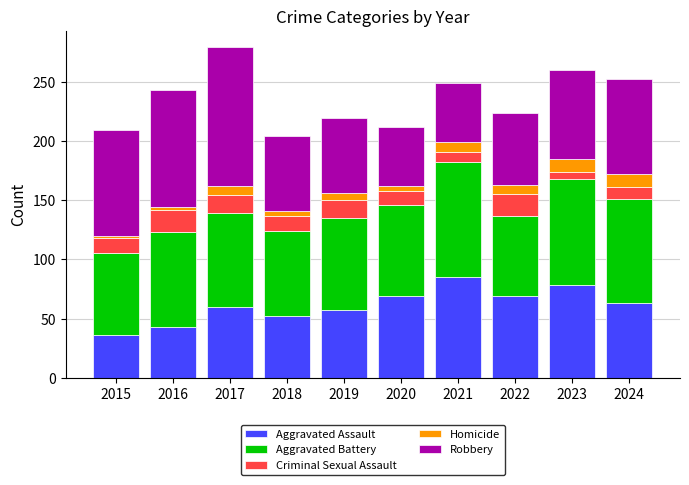

How many bars are there in total?

10